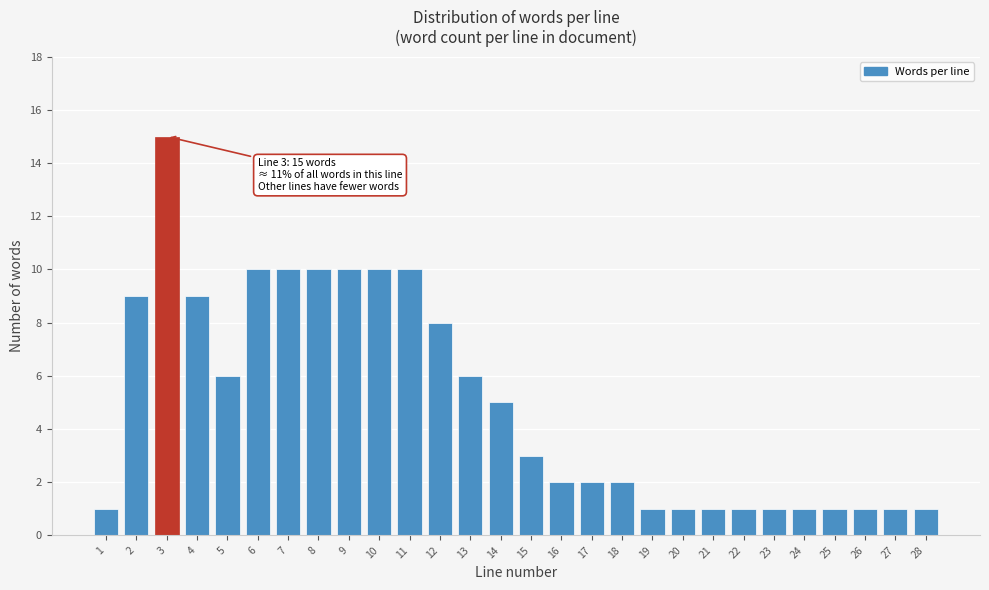

Reading right to left, transcribe all the data shown in this chart.

1	1	1	1	1	1	1	1	1	1	2	2	2	3	5	6	8	10	10	10	10	10	10	6	9	15	9	1